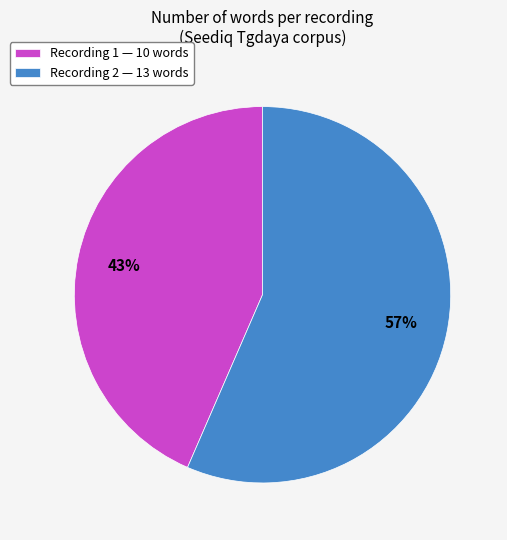

The Recording 1 — 10 words slice represents 43% of the pie. True or false?

True